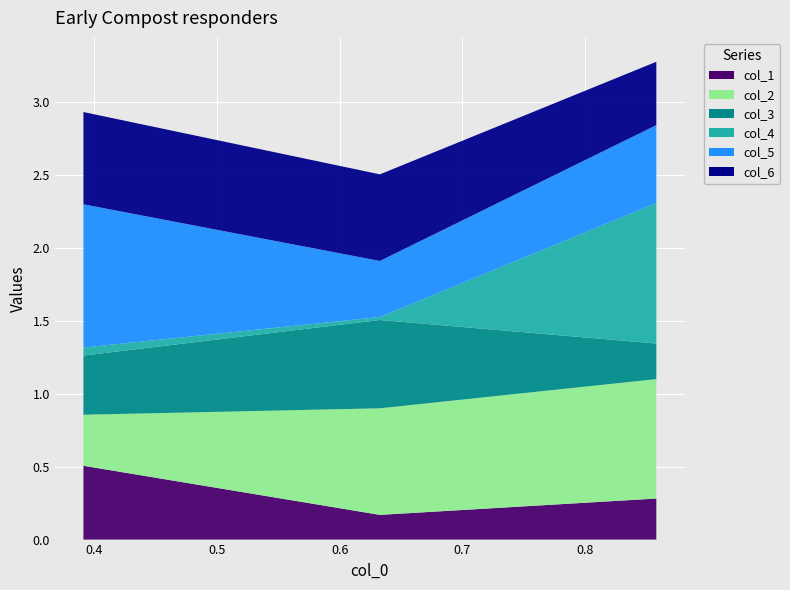

Reading right to left, list all the values displayed in this chart.

col_1: col_3=0.5	col_2=0.2	col_1=0.3
col_2: col_3=0.3	col_2=0.7	col_1=0.8
col_3: col_3=0.4	col_2=0.6	col_1=0.2
col_4: col_3=0.1	col_2=0.0	col_1=1.0
col_5: col_3=1.0	col_2=0.4	col_1=0.5
col_6: col_3=0.6	col_2=0.6	col_1=0.4